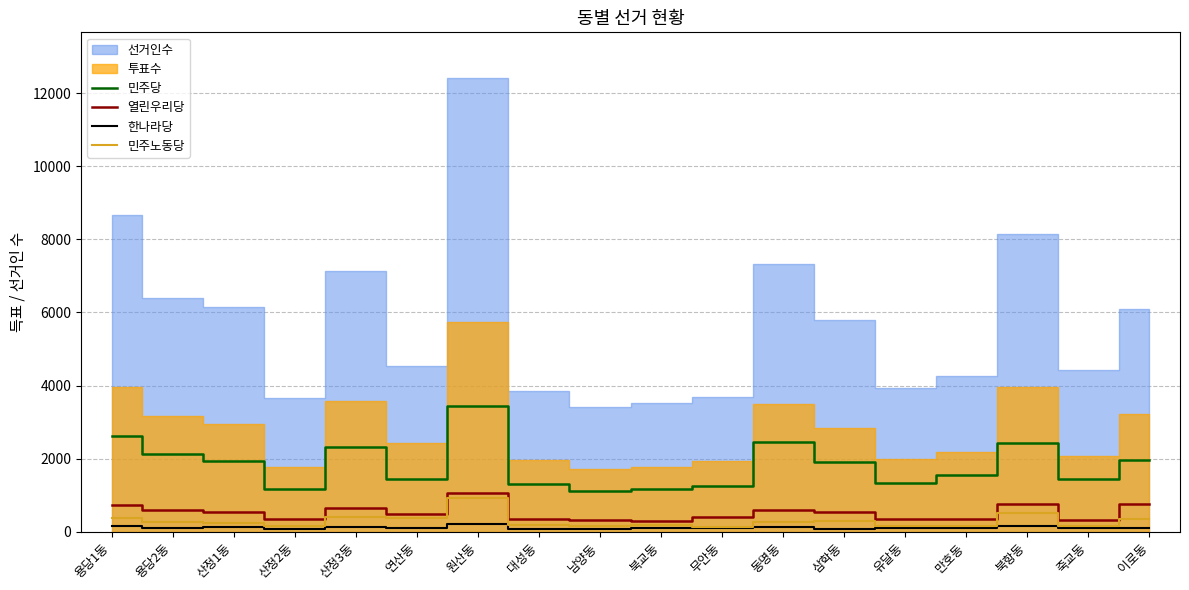

How many values in the 한나라당 series are below 107?

9